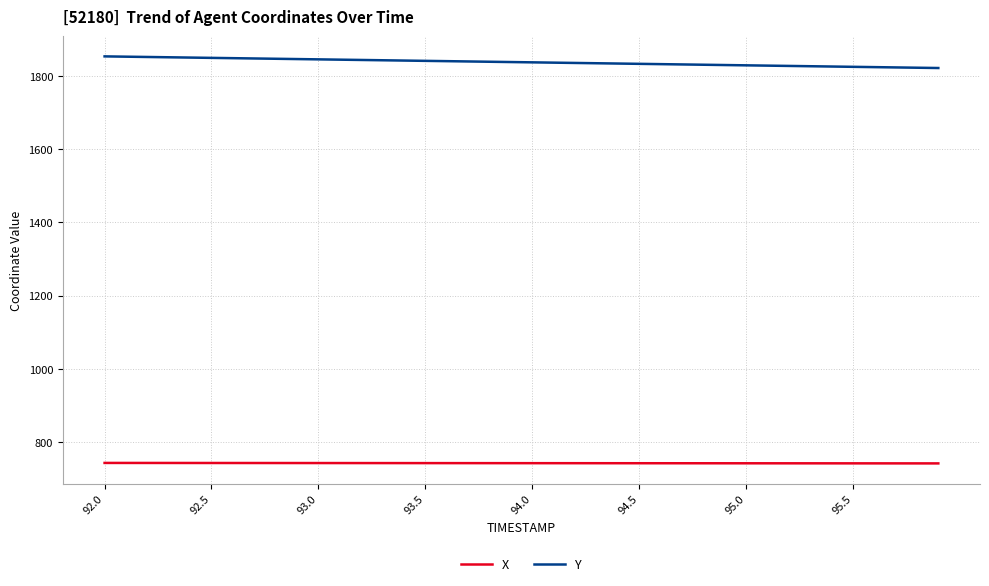

What is the highest value of the X series?

742.8